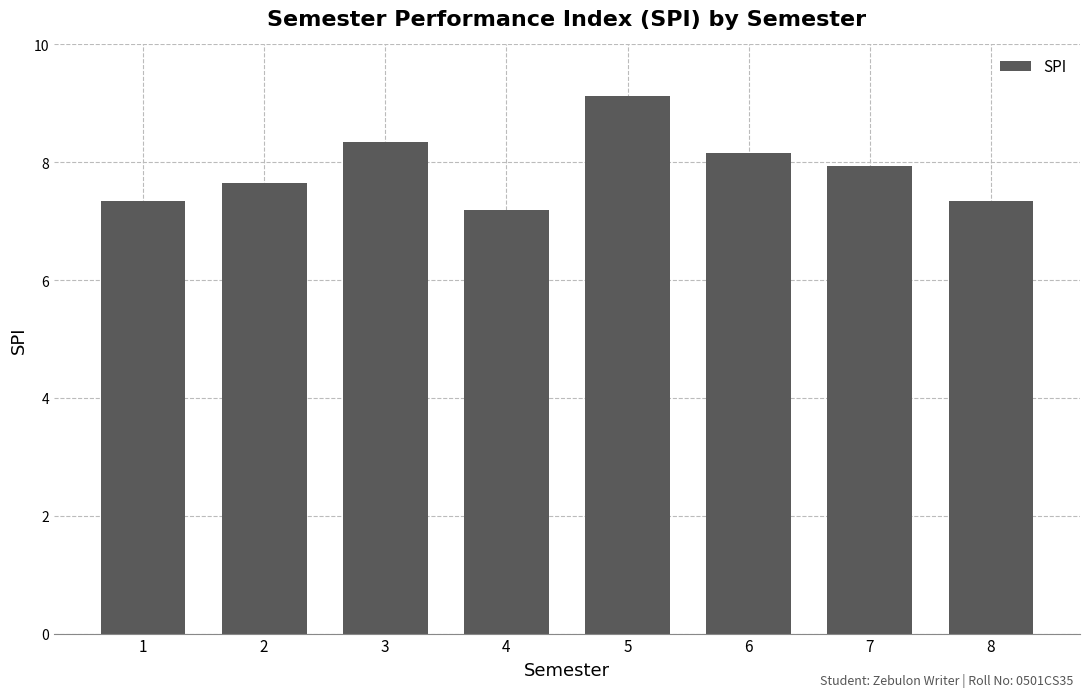

What is the difference between the values at 2 and 1?

0.3